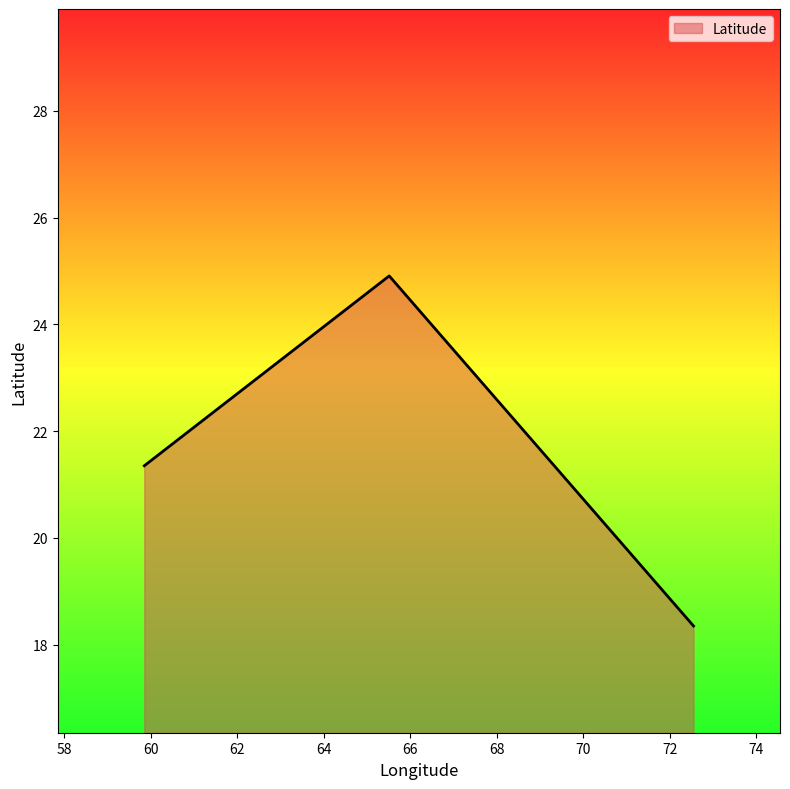

What is the average value?

21.5